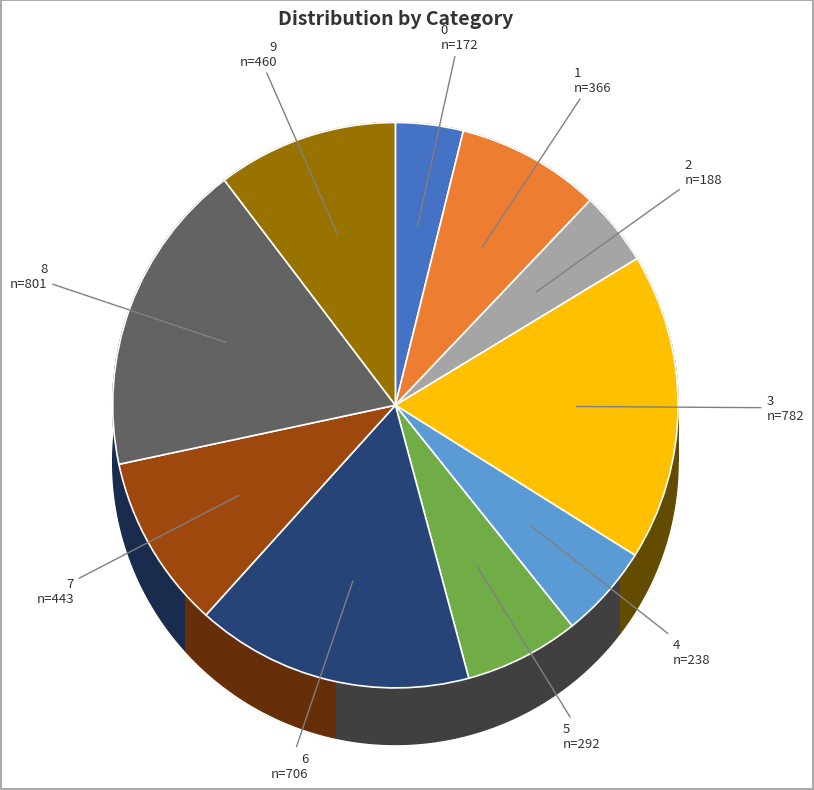

Which slice is the largest?

8